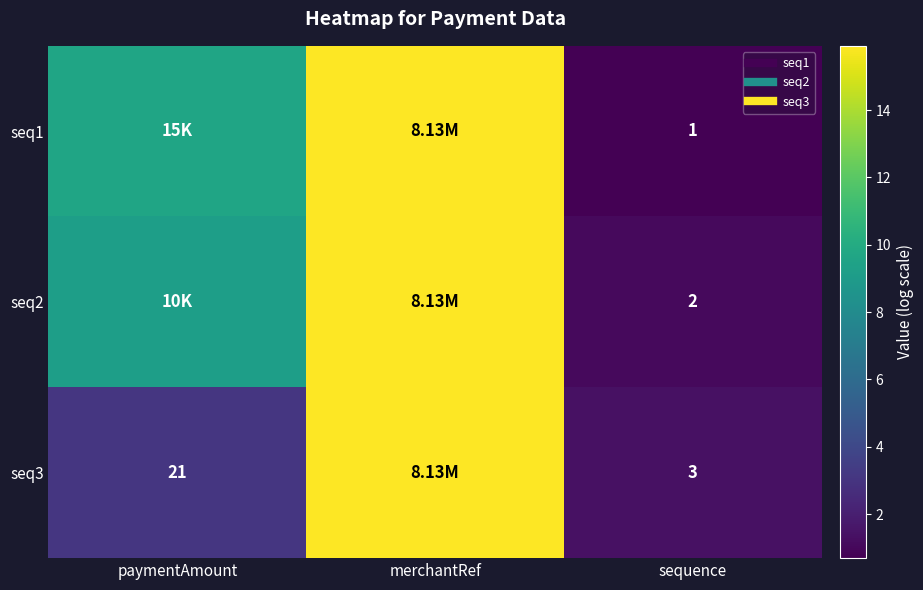

Which has a higher value, merchantRef or sequence?

merchantRef